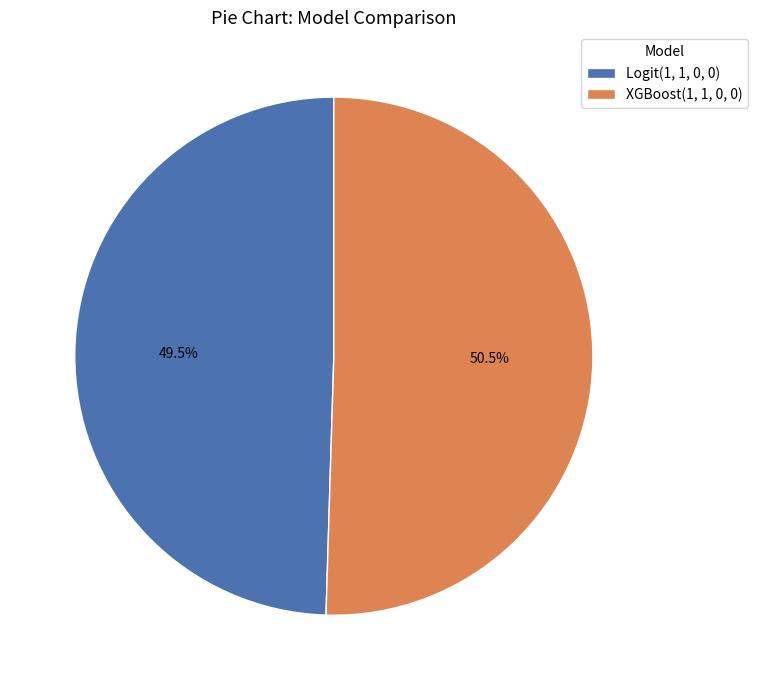

Does XGBoost(1, 1, 0, 0) account for over 50% of the chart?

Yes